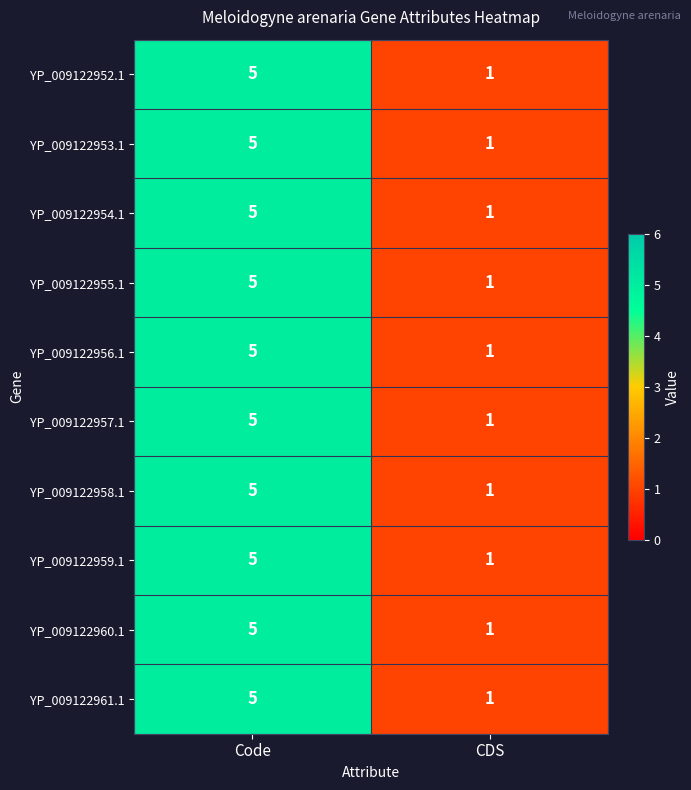

What is the difference between the maximum and minimum values in the YP_009122957.1 series?

4